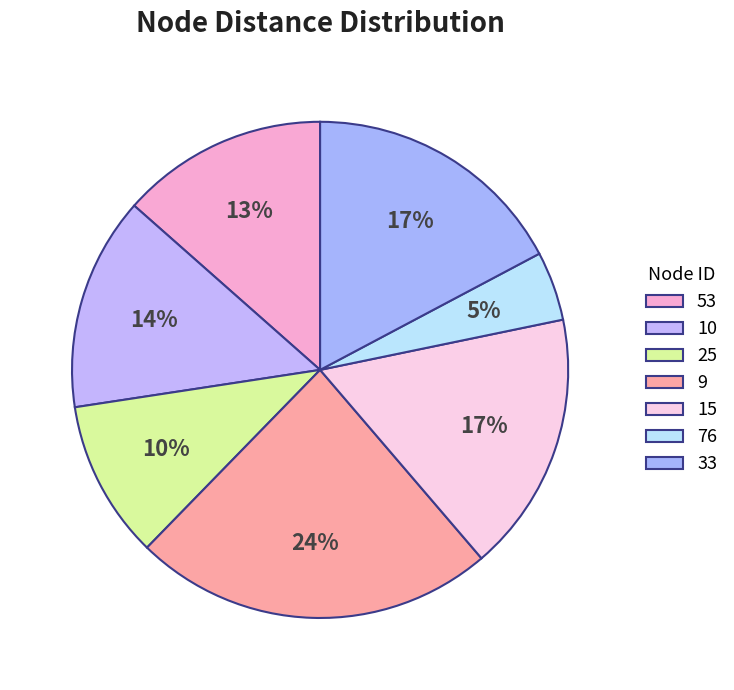

Is it true that 15 is 24% of the pie?

False